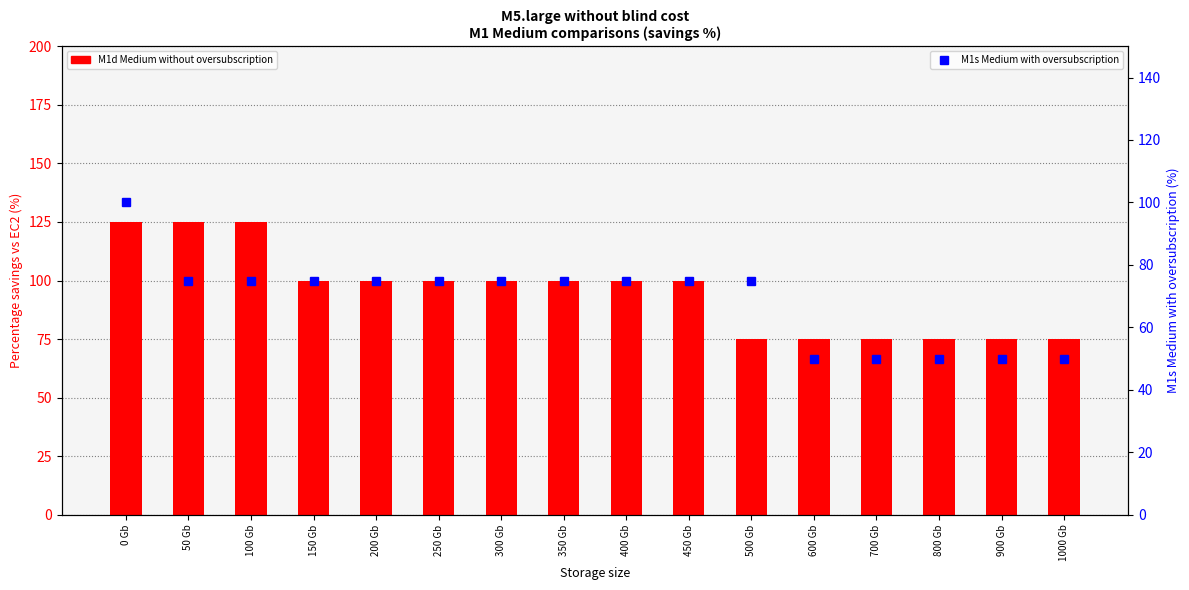

Between 600 Gb and 900 Gb, which series saw the biggest shift?

M1d Medium without oversubscription